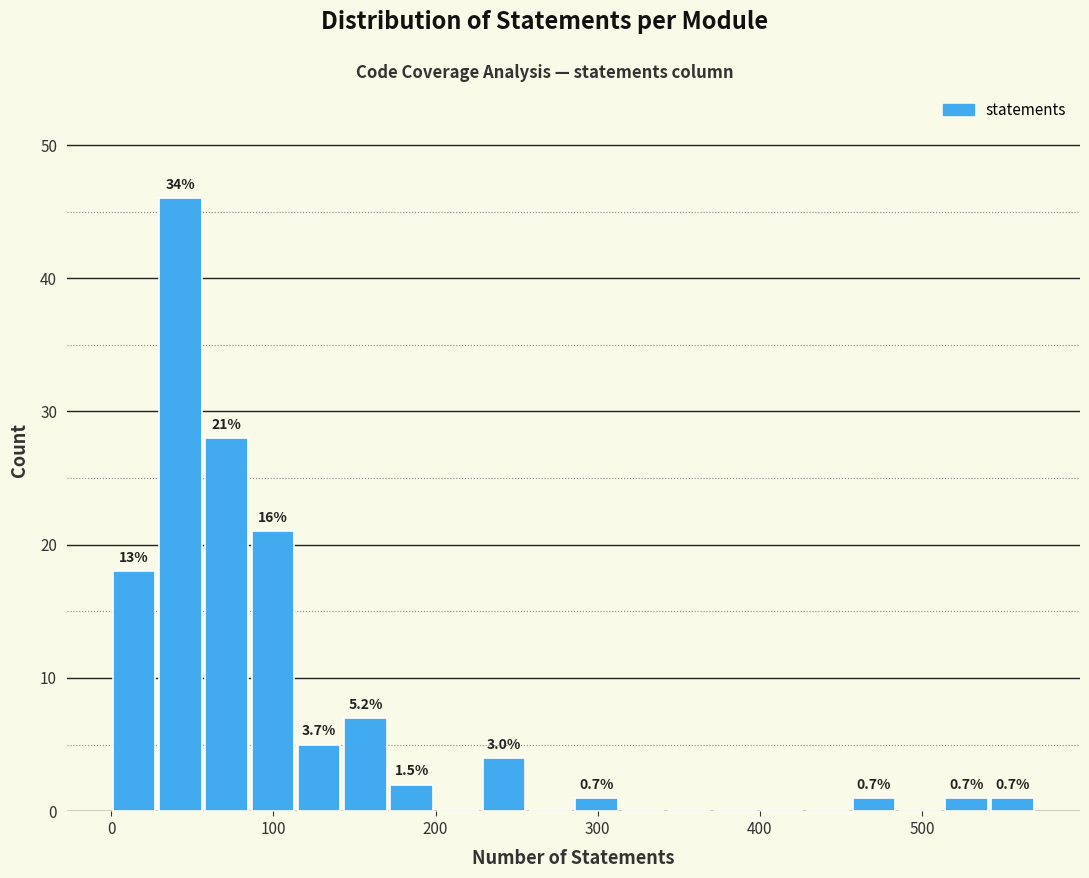

Around what value on the x-axis is the tallest bar? Give the approximate position of its centre, as read against the axis.

40